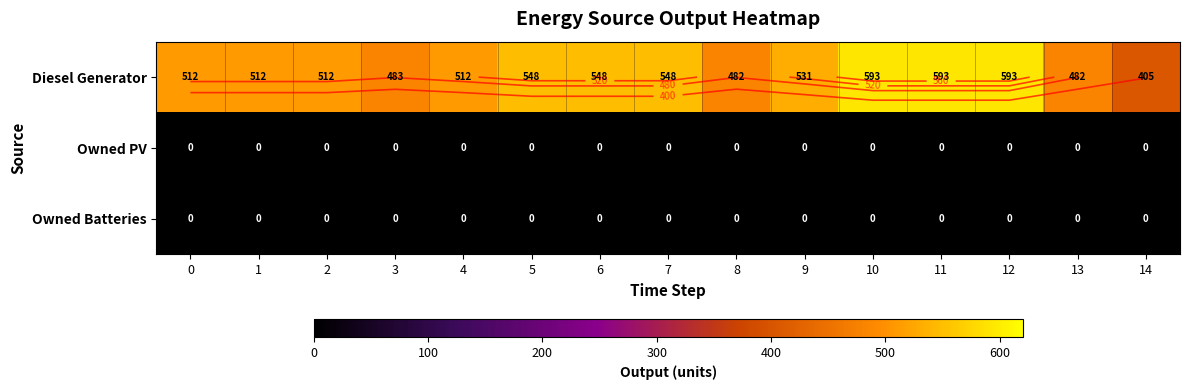

Is it true that Owned PV equals 0 at 14?

True